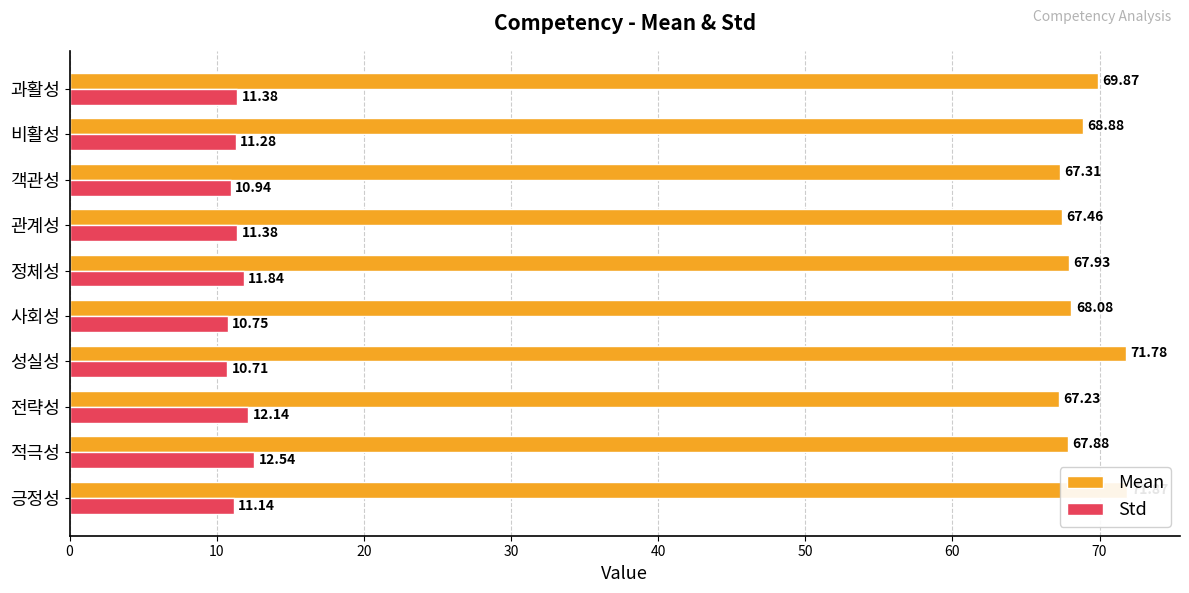

Which series has the largest total across all categories?

Mean